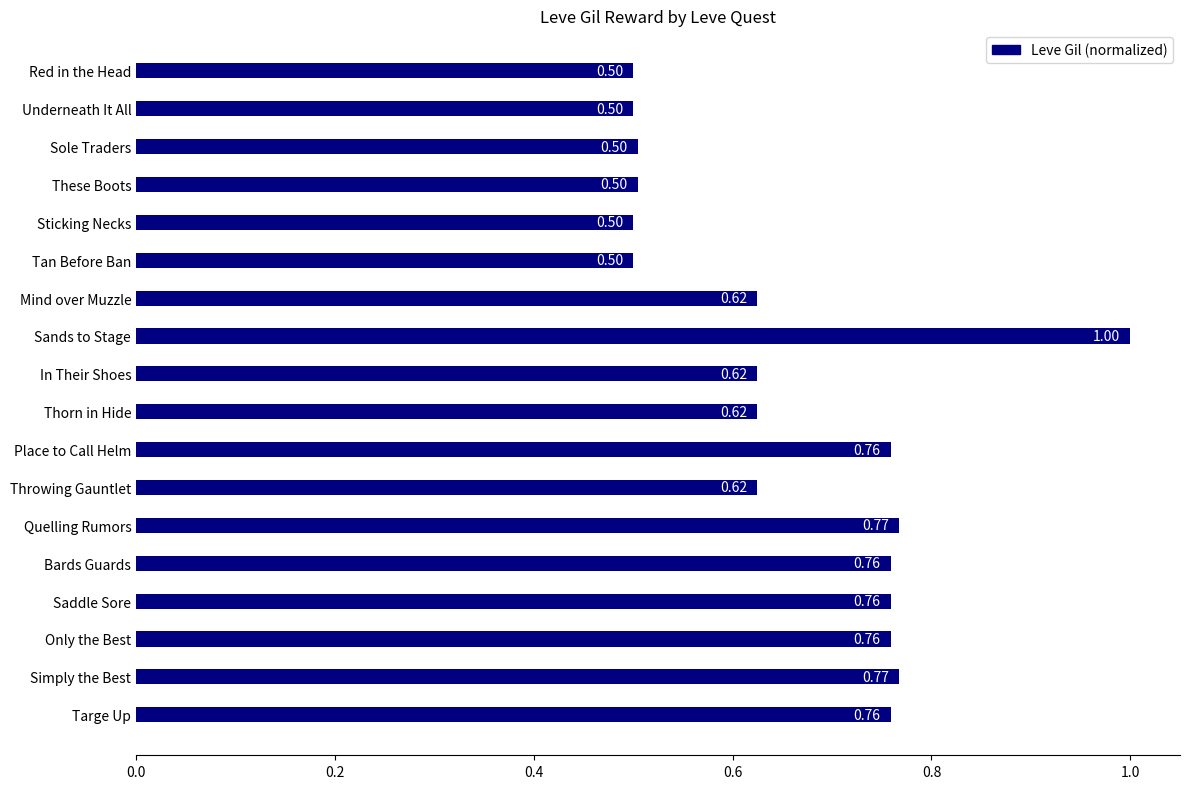

What is the average value?

0.7